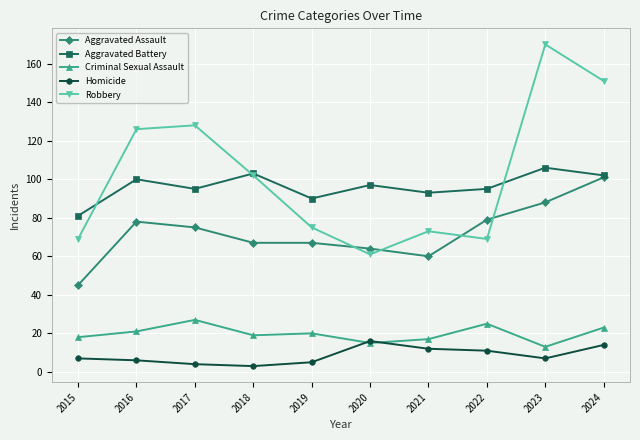

Does the chart have visible grid lines?

Yes